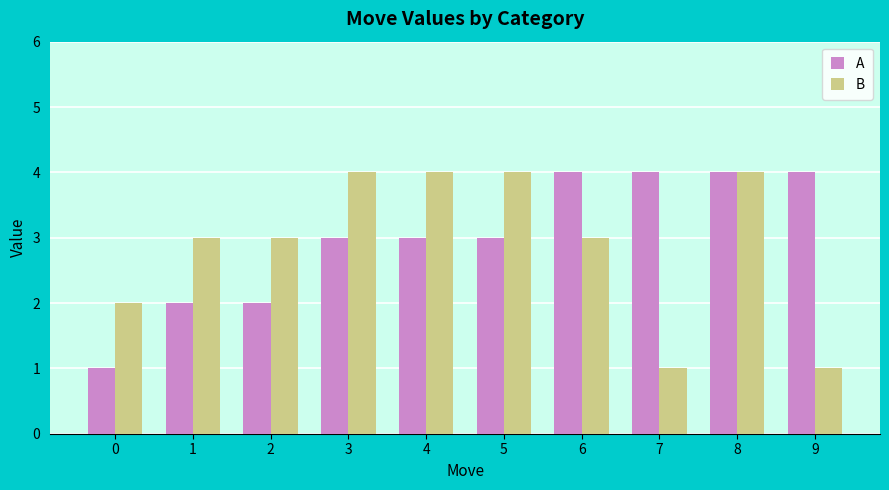

Reading left to right, extract all data points from this chart.

A: 1	2	2	3	3	3	4	4	4	4
B: 2	3	3	4	4	4	3	1	4	1